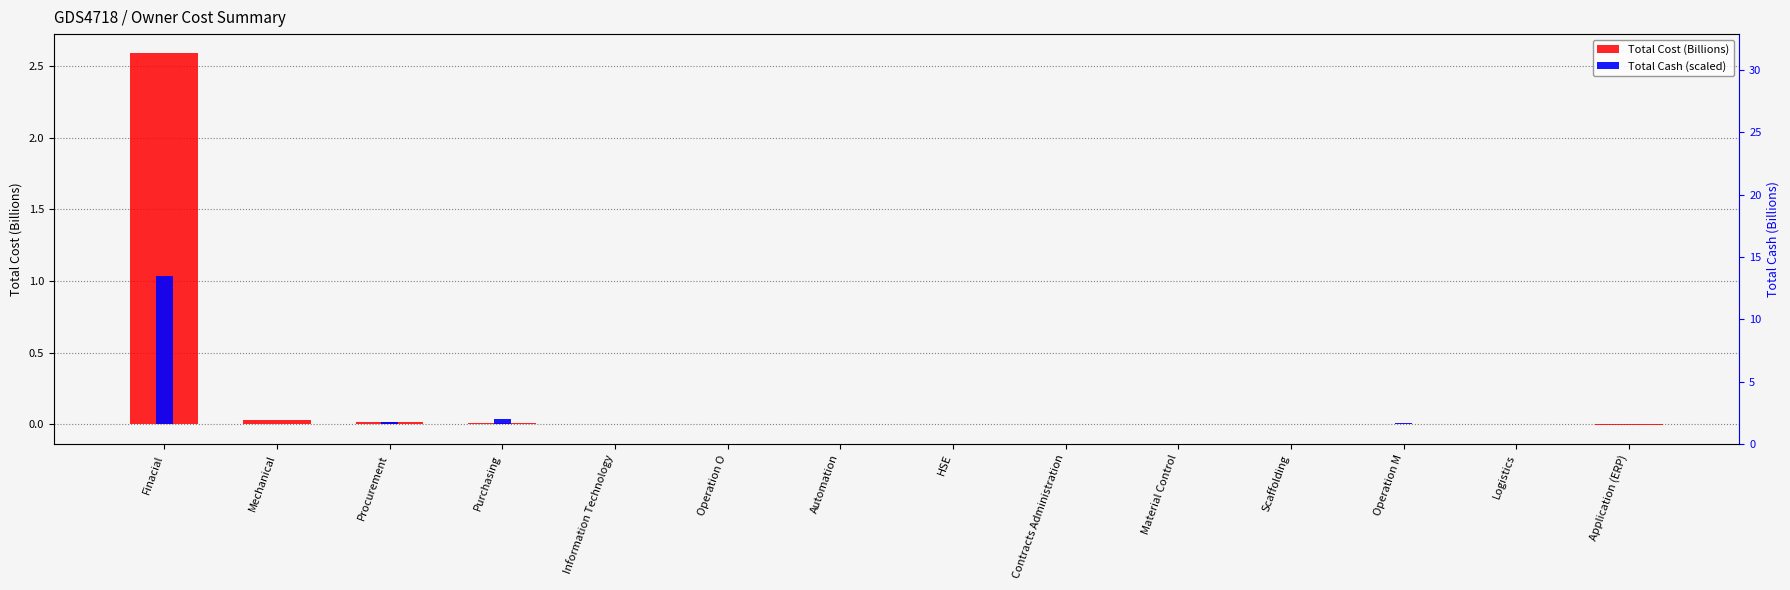

How many bars are there in total?

28